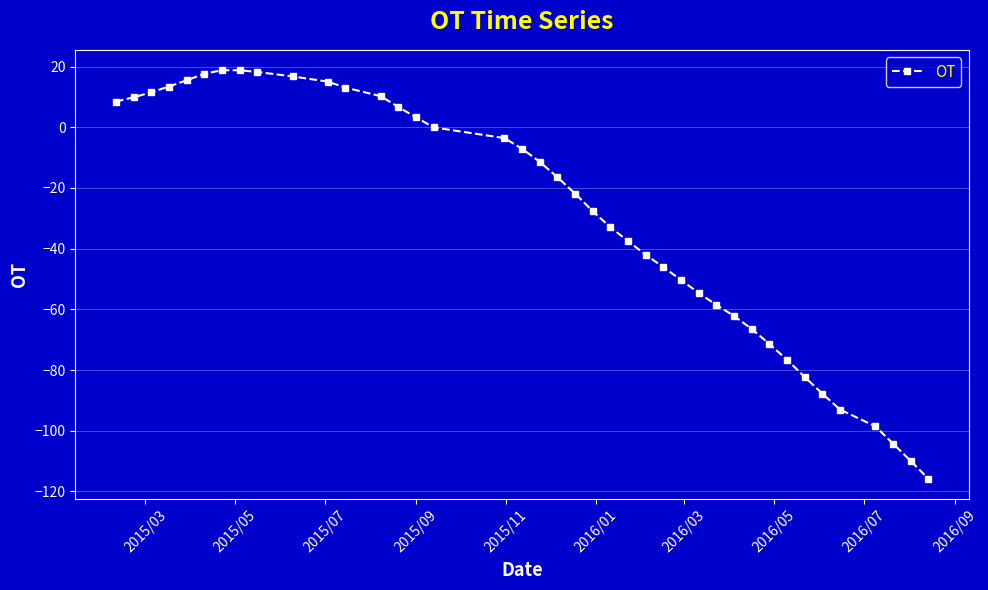

What is the maximum value shown in the chart?

18.8